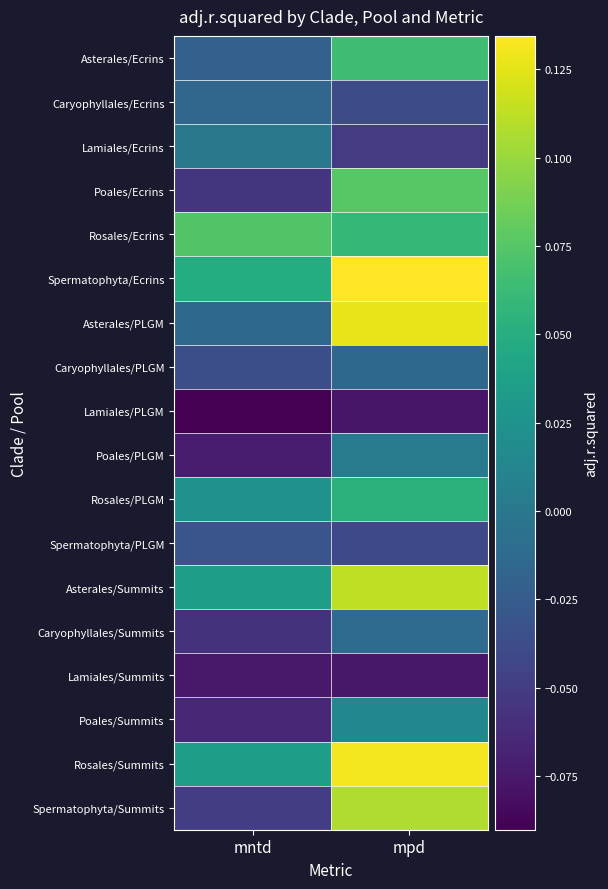

Reading left to right, extract all data points from this chart.

Asterales/Ecrins: mntd=-0.0	mpd=0.1
Caryophyllales/Ecrins: mntd=-0.0	mpd=-0.0
Lamiales/Ecrins: mntd=-0.0	mpd=-0.1
Poales/Ecrins: mntd=-0.1	mpd=0.1
Rosales/Ecrins: mntd=0.1	mpd=0.1
Spermatophyta/Ecrins: mntd=0.0	mpd=0.1
Asterales/PLGM: mntd=-0.0	mpd=0.1
Caryophyllales/PLGM: mntd=-0.0	mpd=-0.0
Lamiales/PLGM: mntd=-0.1	mpd=-0.1
Poales/PLGM: mntd=-0.1	mpd=0.0
Rosales/PLGM: mntd=0.0	mpd=0.1
Spermatophyta/PLGM: mntd=-0.0	mpd=-0.0
Asterales/Summits: mntd=0.0	mpd=0.1
Caryophyllales/Summits: mntd=-0.1	mpd=-0.0
Lamiales/Summits: mntd=-0.1	mpd=-0.1
Poales/Summits: mntd=-0.1	mpd=0.0
Rosales/Summits: mntd=0.0	mpd=0.1
Spermatophyta/Summits: mntd=-0.0	mpd=0.1